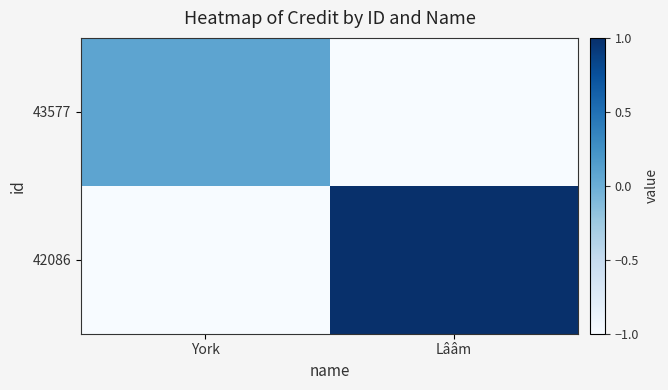

At how many categories does at least one series exceed 0?

2